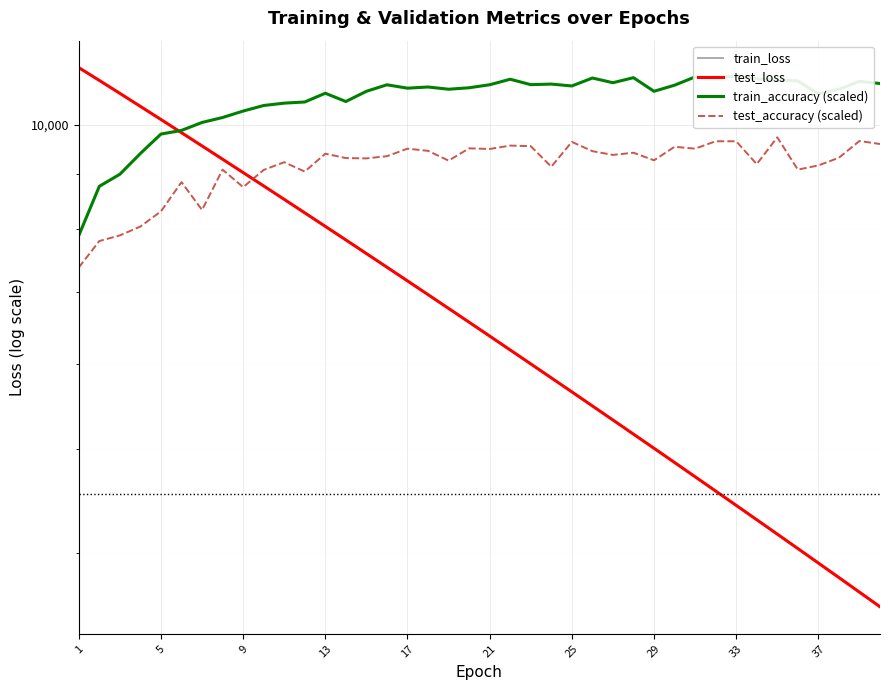

Is this an area chart (filled region under the line)?

No